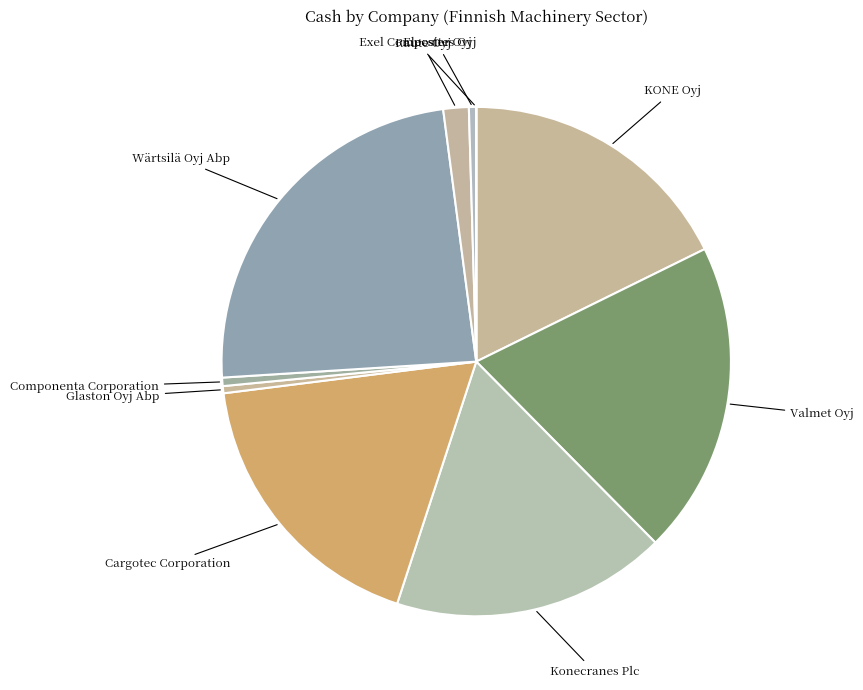

Which slice is the largest?

Wärtsilä Oyj Abp